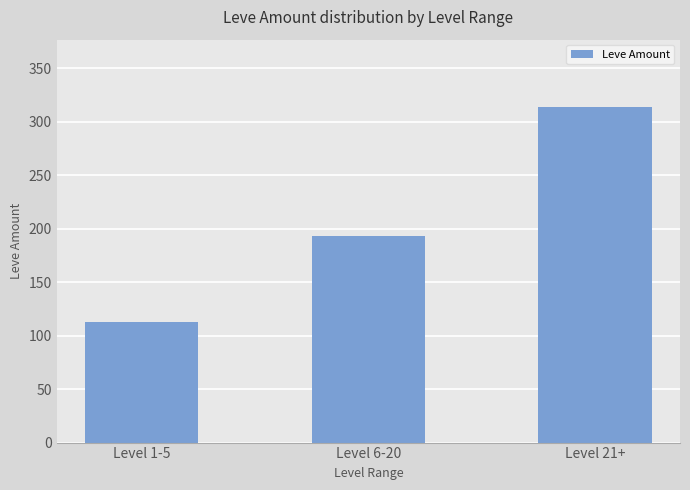

What is the approximate value at Level 6-20, to the nearest 5?

195